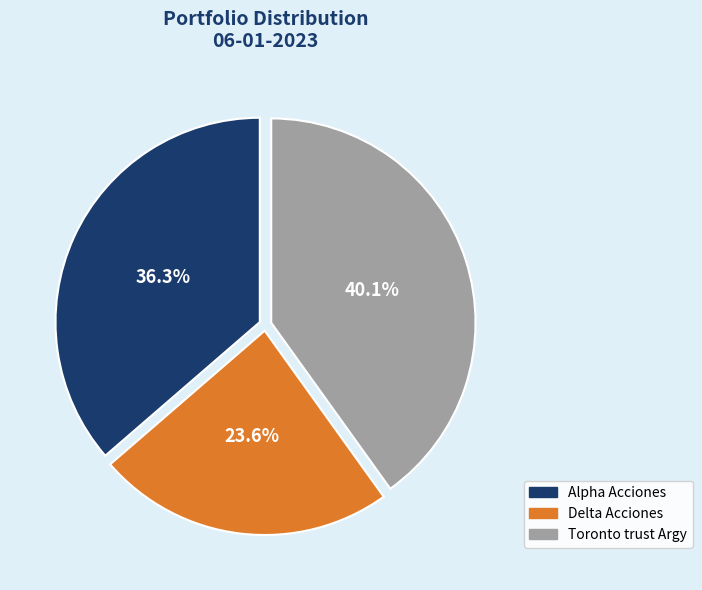

What is the ratio of the value at Toronto trust Argy to the value at Delta Acciones?

1.7